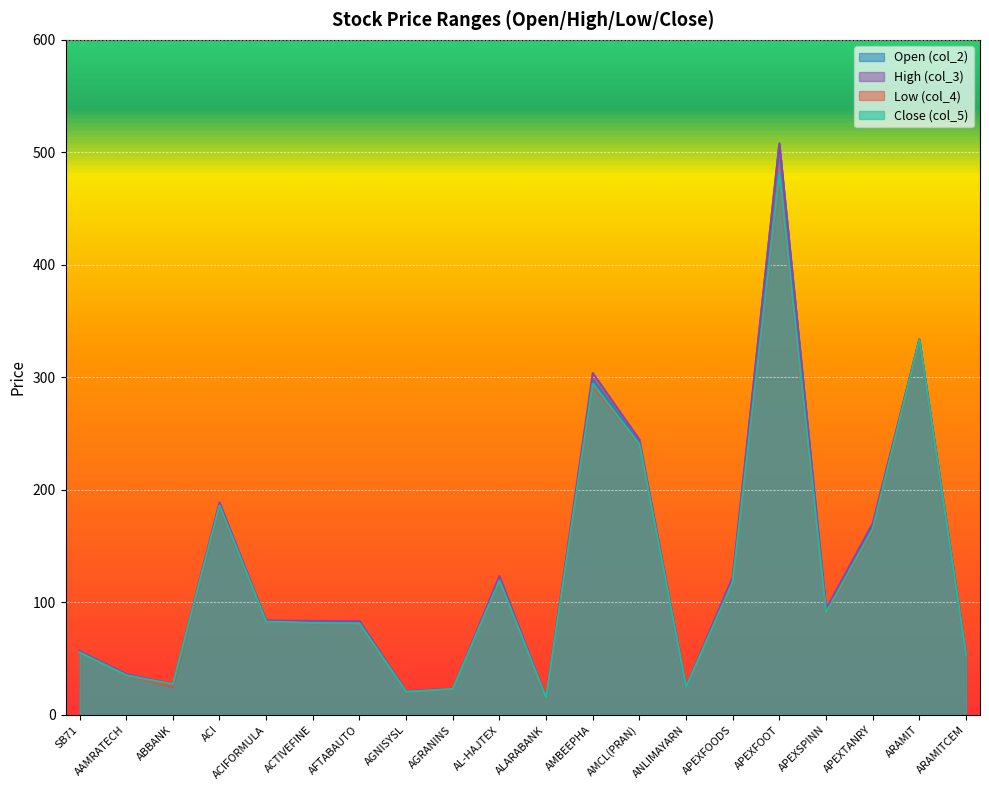

Reading left to right, transcribe all the data shown in this chart.

col_2: 55.7	36.0	25.1	185.1	83.9	82.7	83.4	20.9	23.3	121.3	15.0	298.5	242.0	25.0	120.4	507.8	94.0	168.0	333.8	54.0
col_3: 57.0	36.4	27.5	189.0	84.0	83.6	83.4	21.2	23.3	123.5	15.5	303.9	244.8	25.3	122.8	507.8	94.0	170.4	333.8	54.8
col_4: 55.6	35.2	25.1	185.1	82.7	81.5	81.1	20.5	23.0	118.8	14.9	292.2	240.2	24.9	117.5	475.4	90.0	163.6	333.0	53.3
col_5: 55.6	35.3	27.4	186.1	82.9	81.8	81.3	20.6	23.1	119.4	15.3	294.4	240.6	25.0	118.1	480.5	90.9	165.3	333.5	53.4